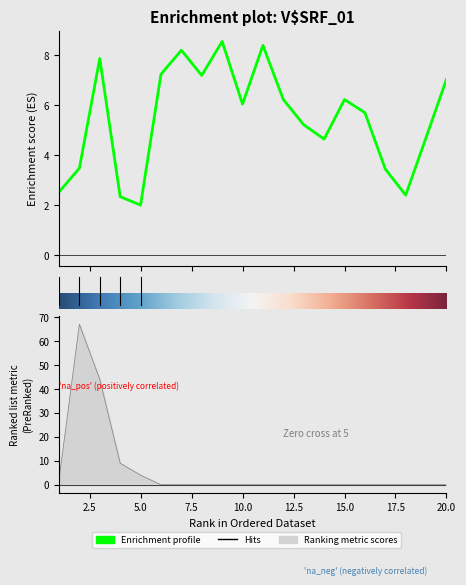

The x1 series shows 3.5 at 2. True or false?

True